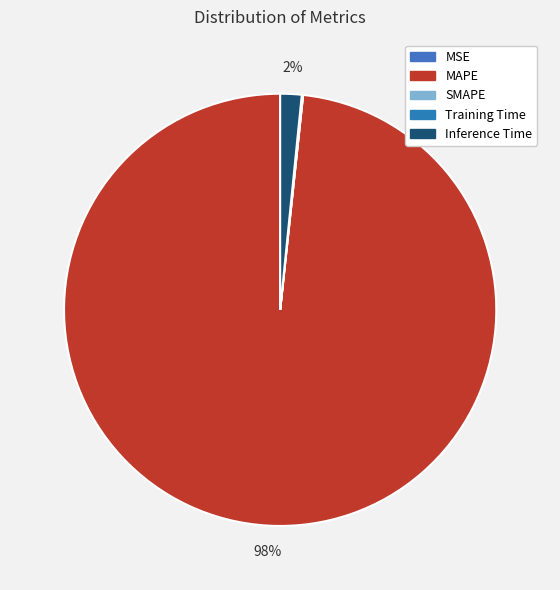

What portion of the pie excludes Training Time?

99.9%